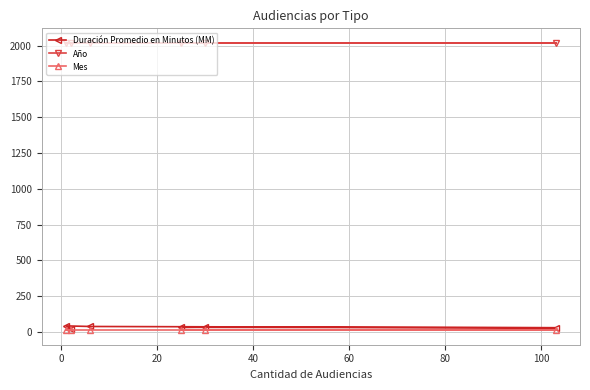

At how many categories does at least one series exceed 1638?

6